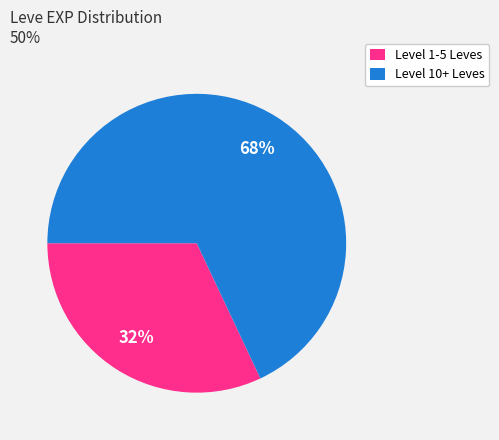

Is it true that Level 10+ Leves is 68% of the pie?

True